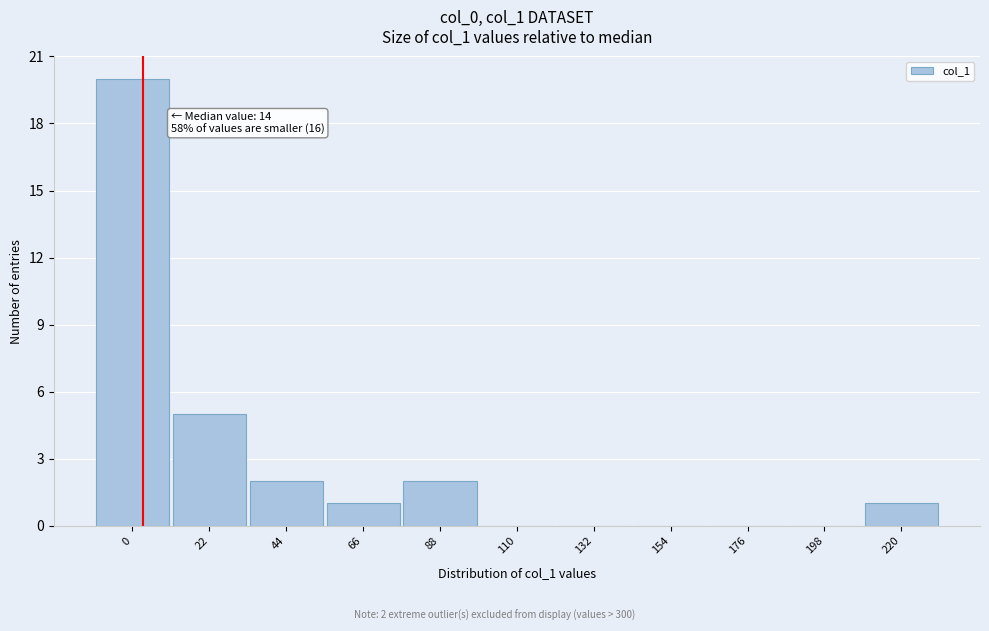

Reading left to right, list all the values displayed in this chart.

0=20	22=5	44=2	66=1	88=2	110=0	132=0	154=0	176=0	198=0	220=1